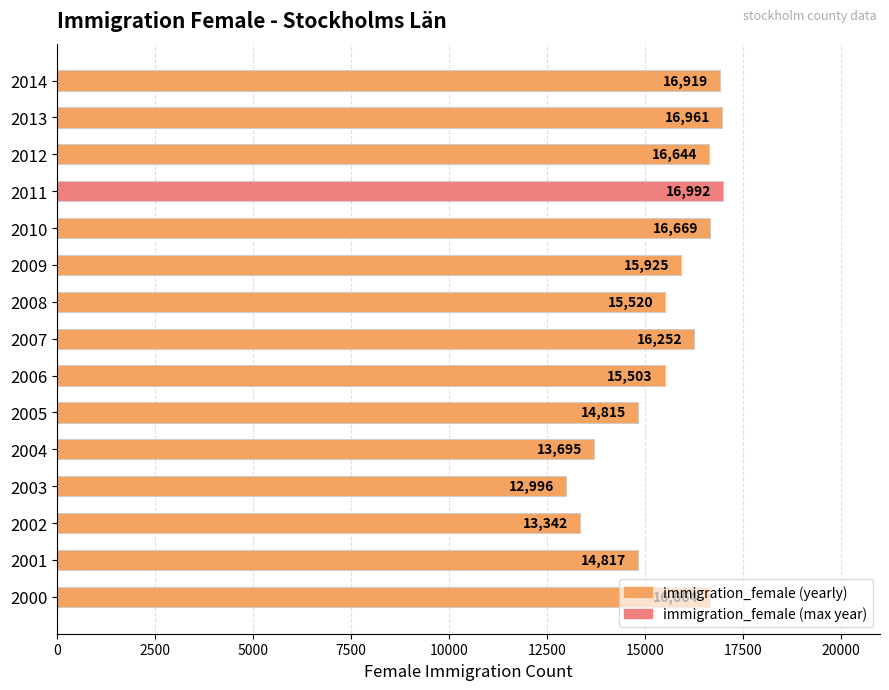

What is the difference between the second highest and second lowest values?

3619